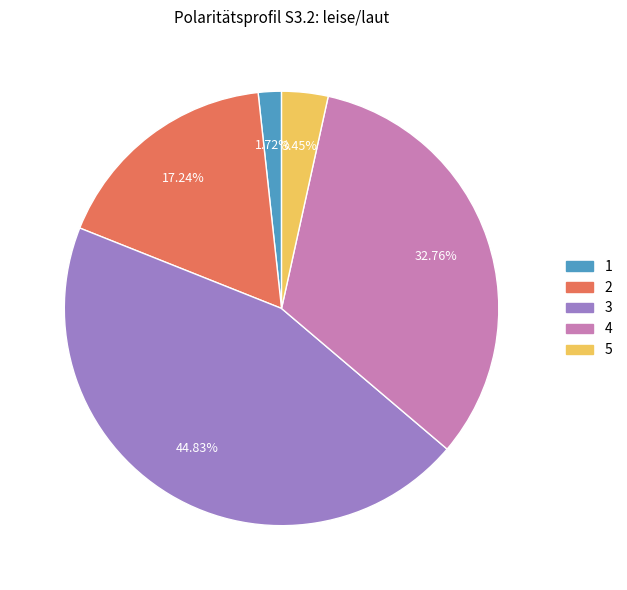

How many segments does this pie chart have?

5